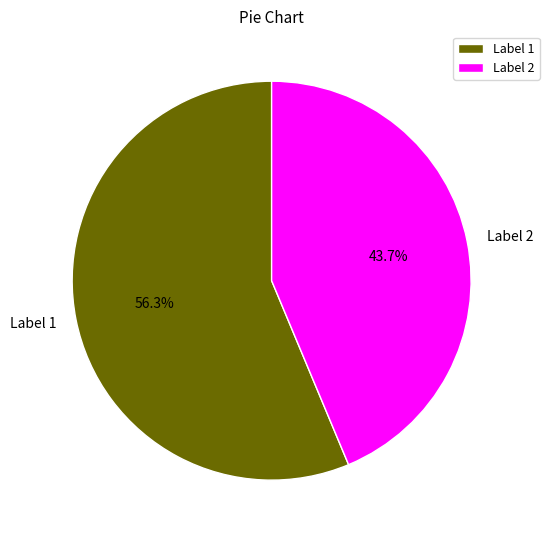

To the nearest percent, what is the difference between the largest and smallest slice percentages?

13%